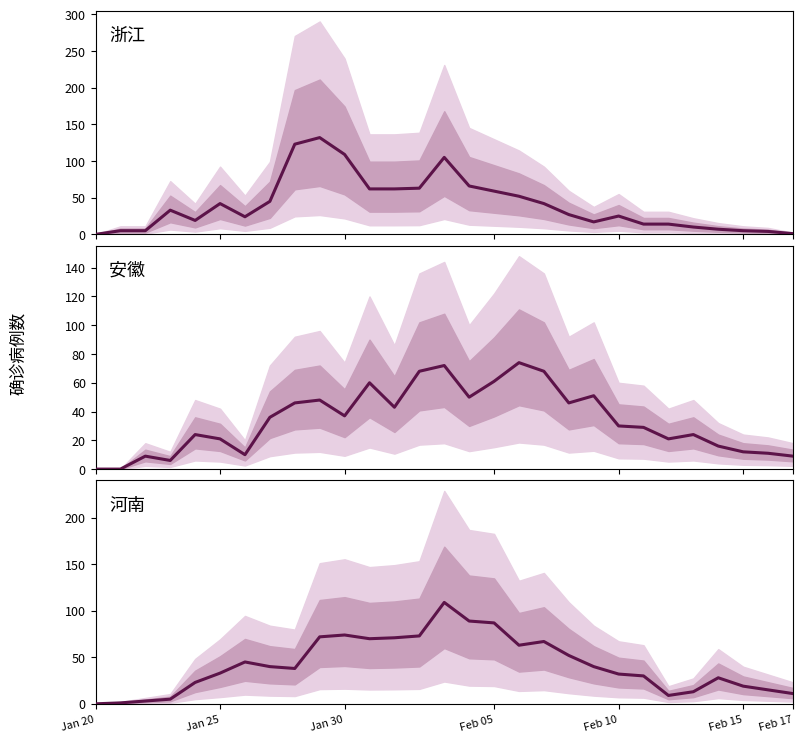

What is the average value of the 浙江确诊 series?

40